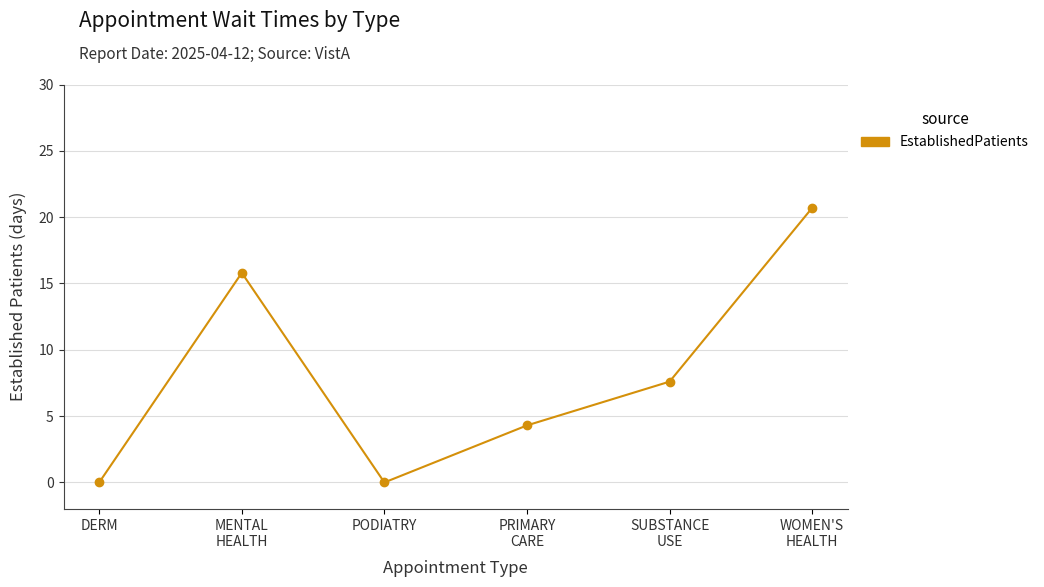

Reading right to left, extract all data points from this chart.

WOMEN'S
HEALTH=20.7	SUBSTANCE
USE=7.6	PRIMARY
CARE=4.3	PODIATRY=0.0	MENTAL
HEALTH=15.8	DERM=0.0